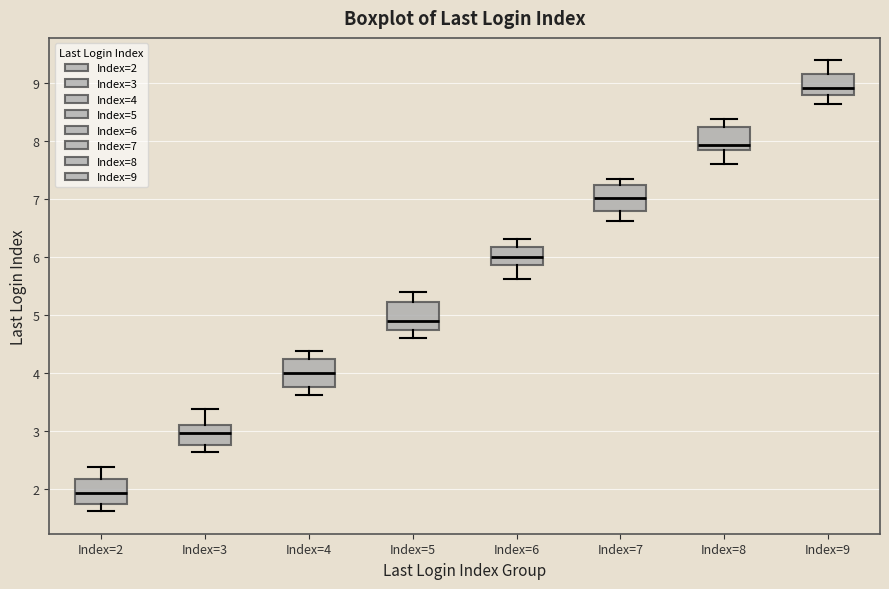

Reading left to right, read every box against the y-axis: the position of its median line, the range the box covers, and the ends of its whiskers. The values are not printed on the chart, so give them approximately, as read against the axis.

Index=2: median 1.9, box 1.7 to 2.2, whiskers 1.6 to 2.4
Index=3: median 3.0, box 2.8 to 3.1, whiskers 2.6 to 3.4
Index=4: median 4.0, box 3.8 to 4.2, whiskers 3.6 to 4.4
Index=5: median 4.9, box 4.7 to 5.2, whiskers 4.6 to 5.4
Index=6: median 6.0, box 5.9 to 6.2, whiskers 5.6 to 6.3
Index=7: median 7.0, box 6.8 to 7.2, whiskers 6.6 to 7.3
Index=8: median 7.9, box 7.8 to 8.2, whiskers 7.6 to 8.4
Index=9: median 8.9, box 8.8 to 9.1, whiskers 8.6 to 9.4